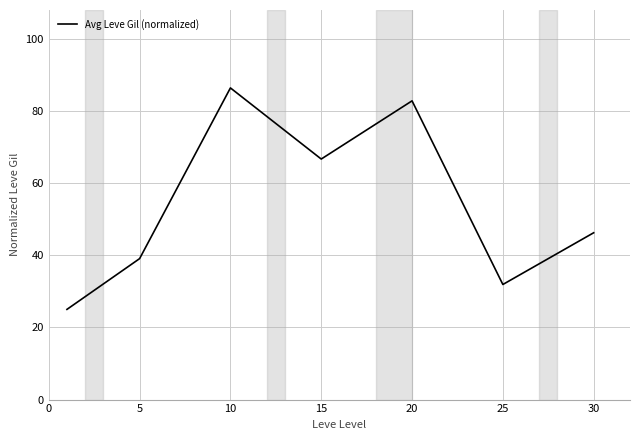

How many lines are shown in the chart?

1